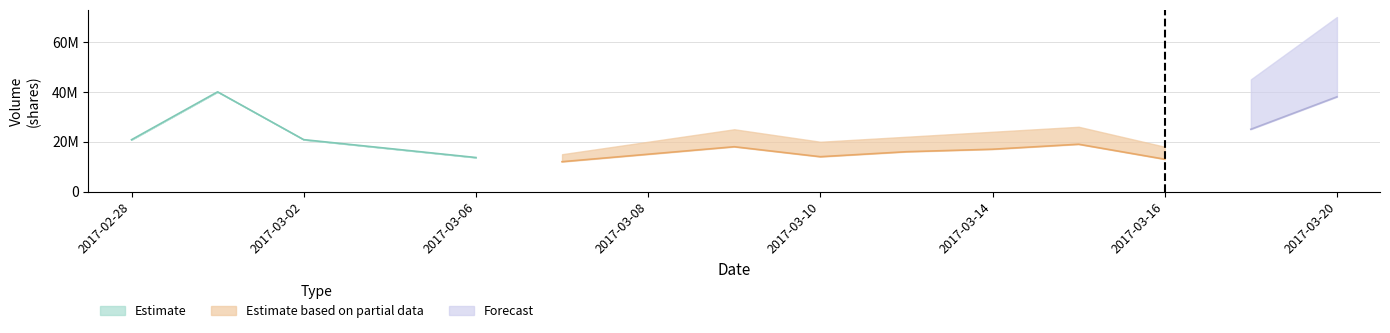

What are all the series names shown in the legend?

Estimate, Estimate based on partial data, Forecast